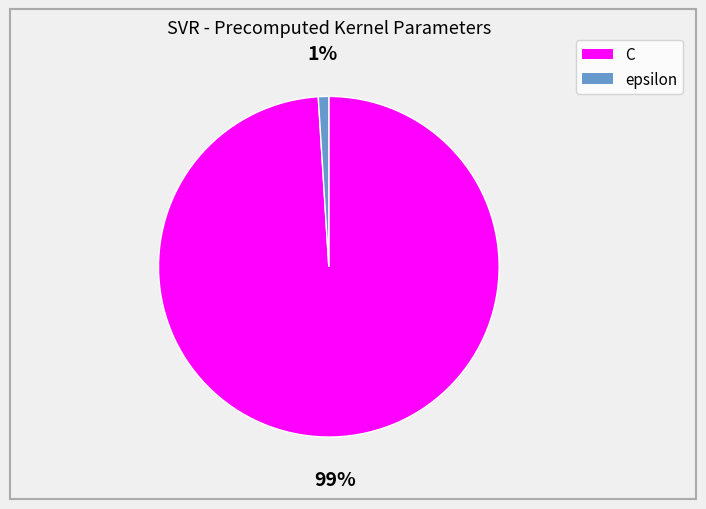

What percentage is the epsilon slice, to the nearest percent?

1%